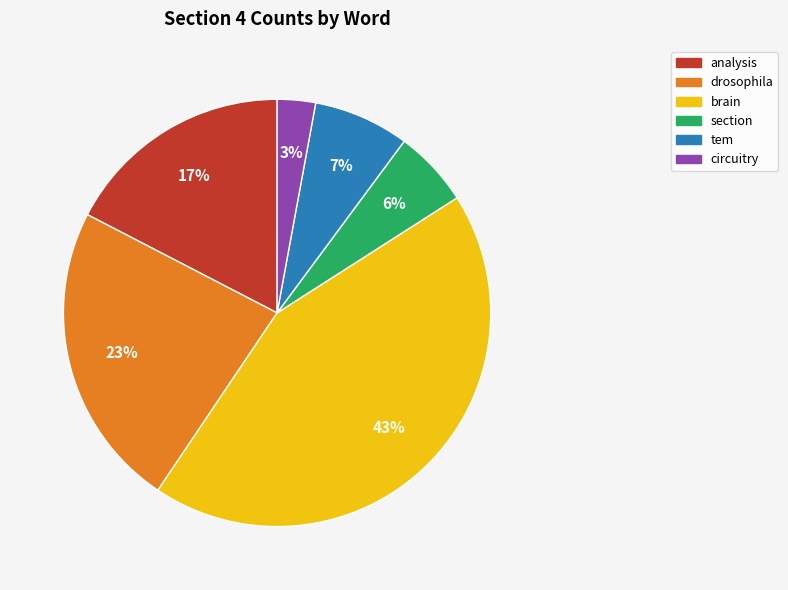

Which slice is the largest?

brain